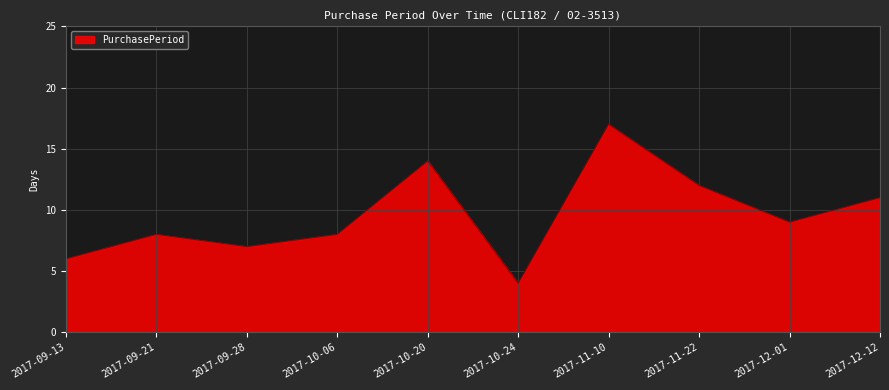

Read the value at 2017-09-21, to the nearest 10.

10